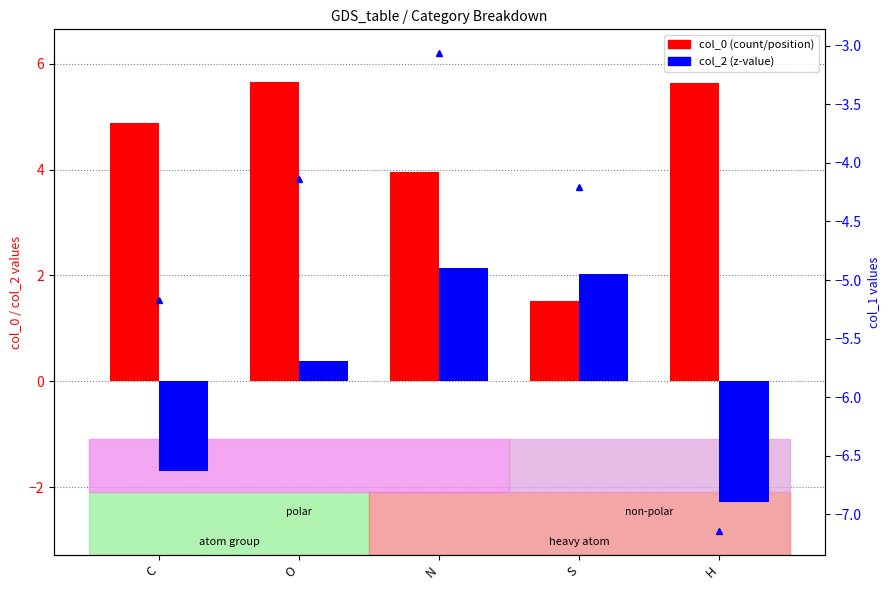

Which series has the largest total across all categories?

col_0 (count)